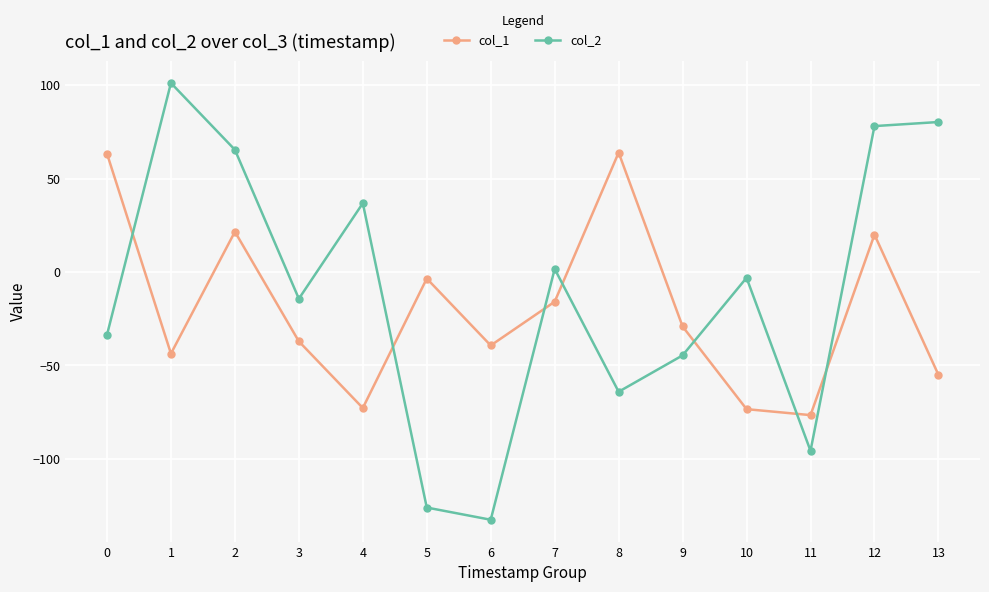

Is this an area chart (filled region under the line)?

No